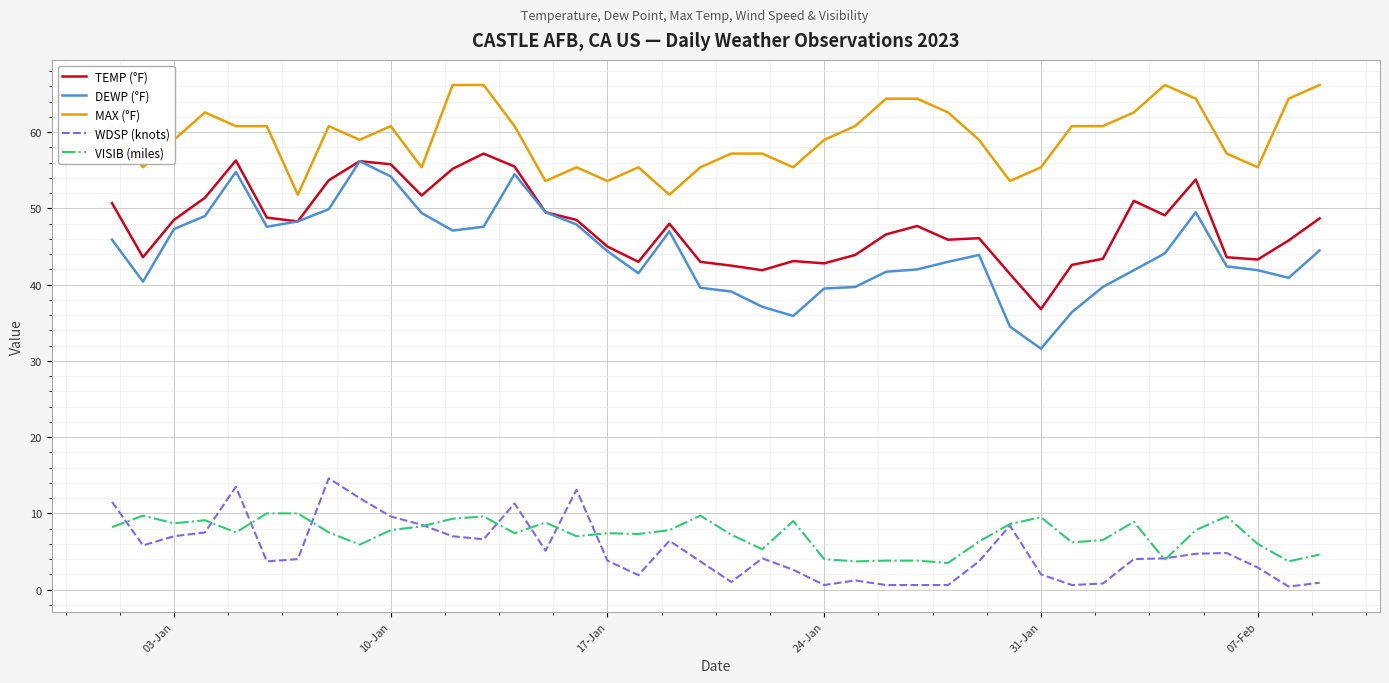

List the series in order of their peak value, lowest first.

VISIB (miles), WDSP (knots), DEWP (°F), TEMP (°F), MAX (°F)